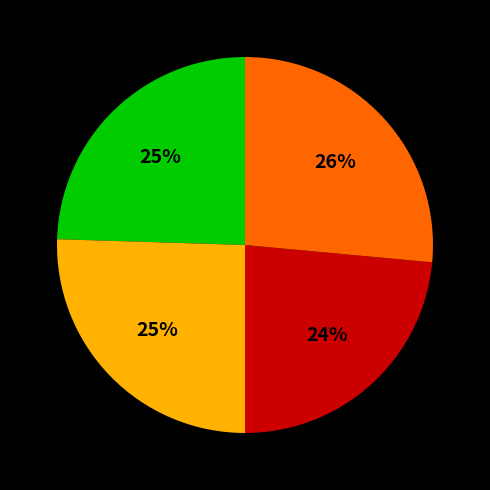

Is there a majority slice in this chart?

No